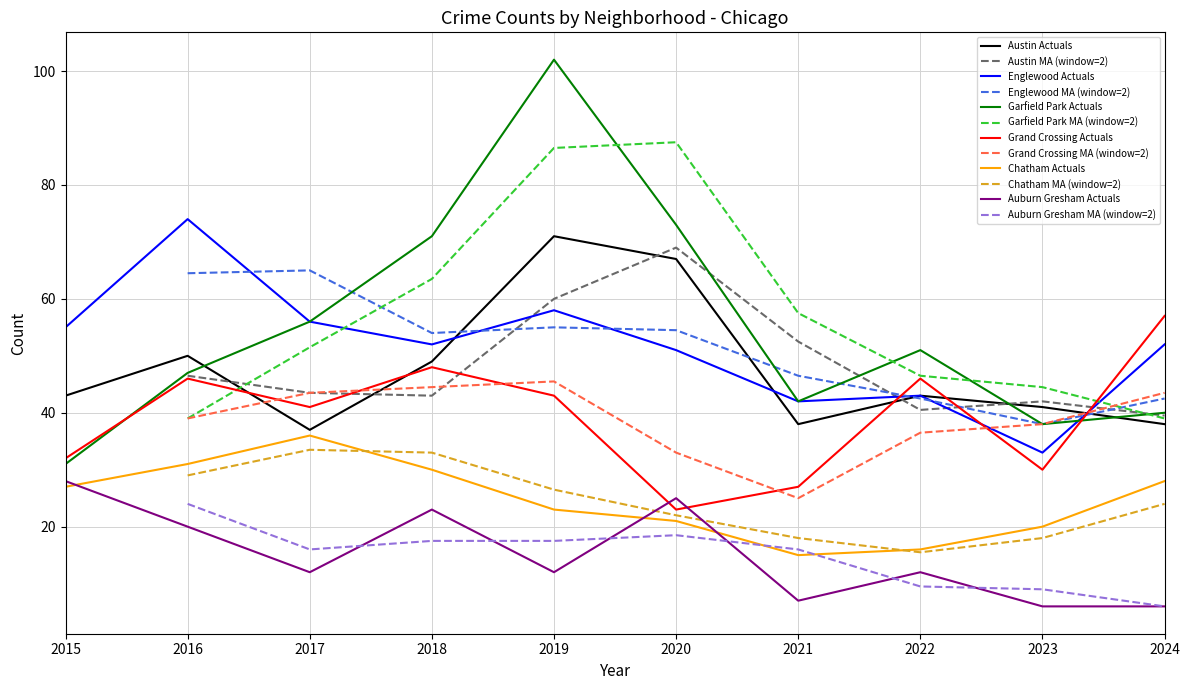

True or false: Austin Actuals has a value of 10 at 2017.

False